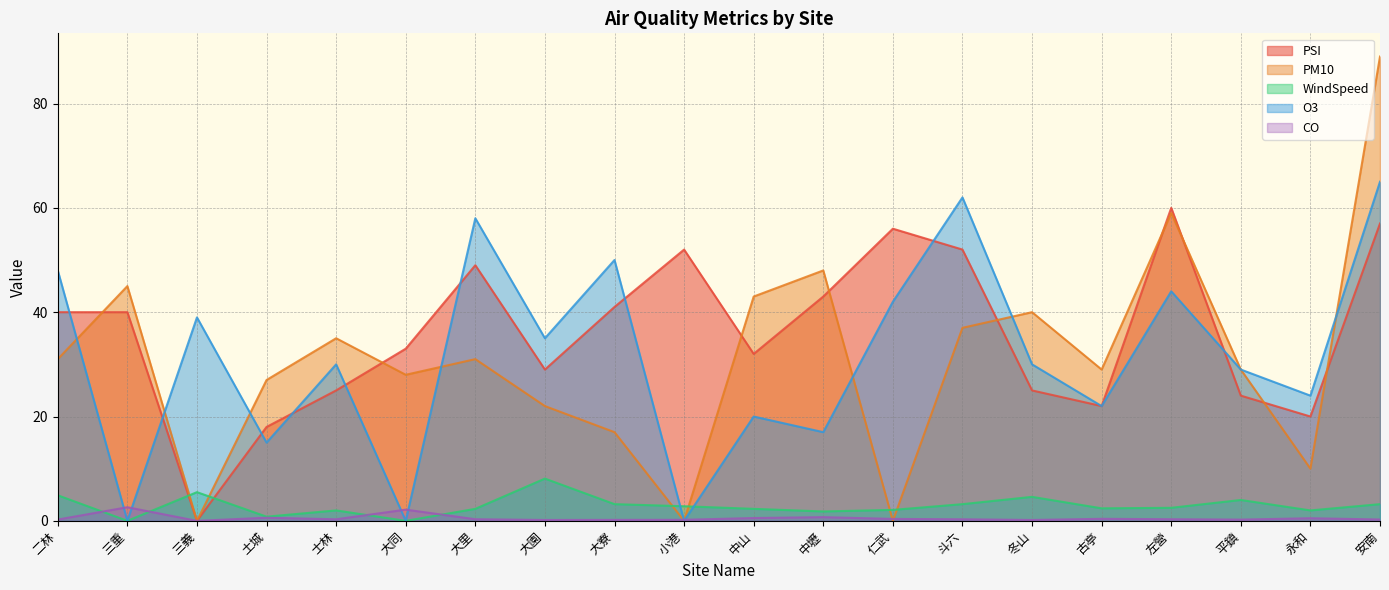

What position from the left is 士林?

5